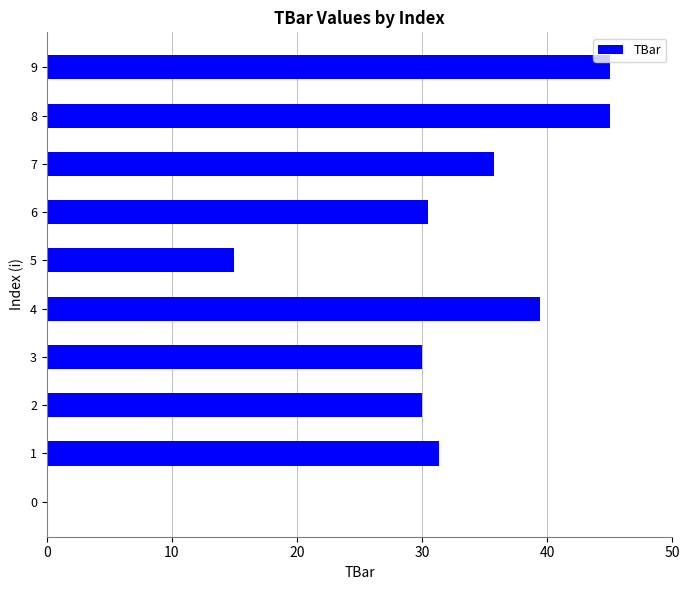

Between 8 and 1, which is larger?

8